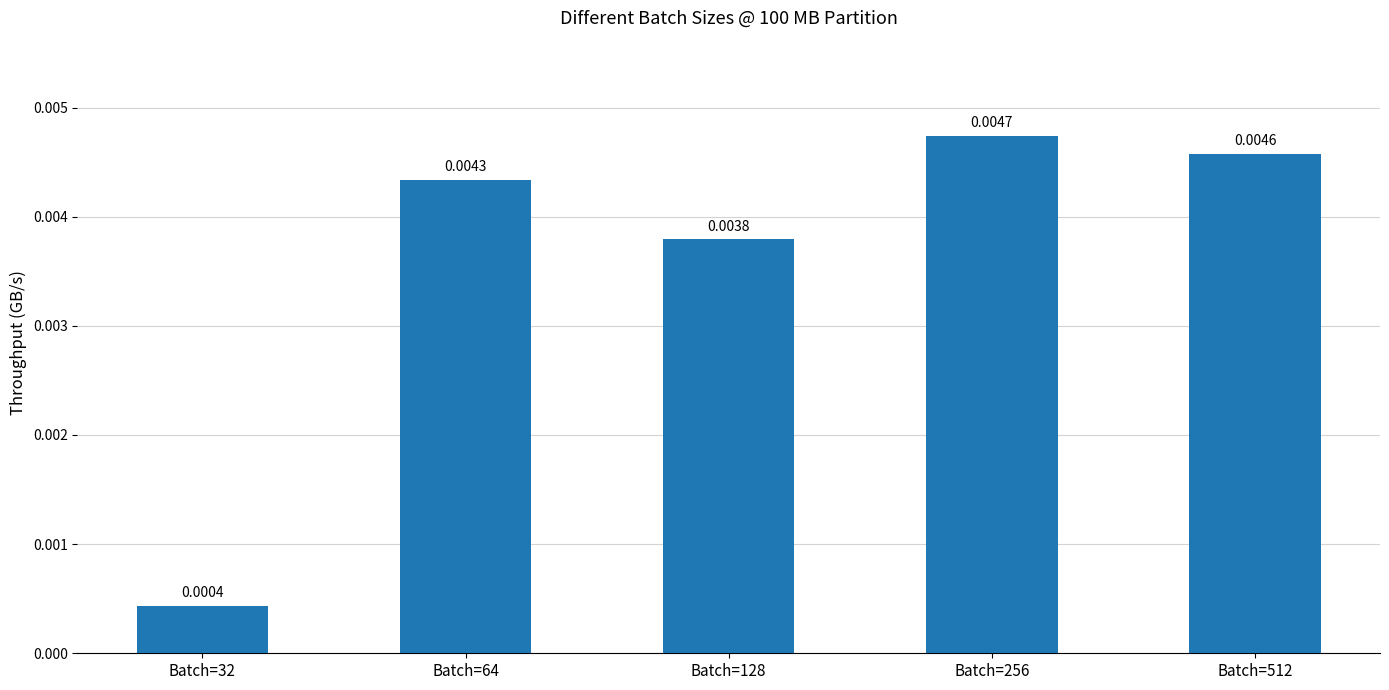

Rank the categories by value from lowest to highest.

Batch=32, Batch=128, Batch=64, Batch=512, Batch=256